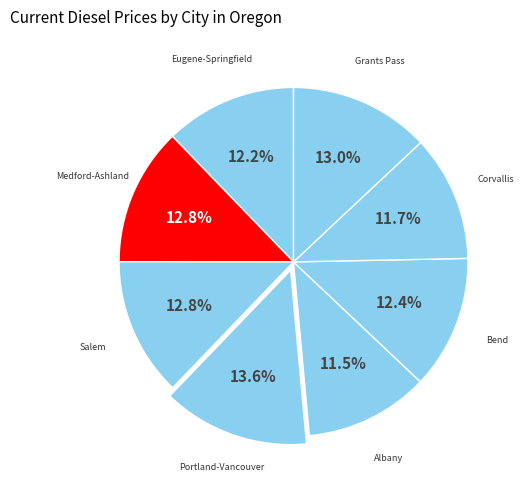

Which category has the biggest portion of the pie?

Portland-Vancouver